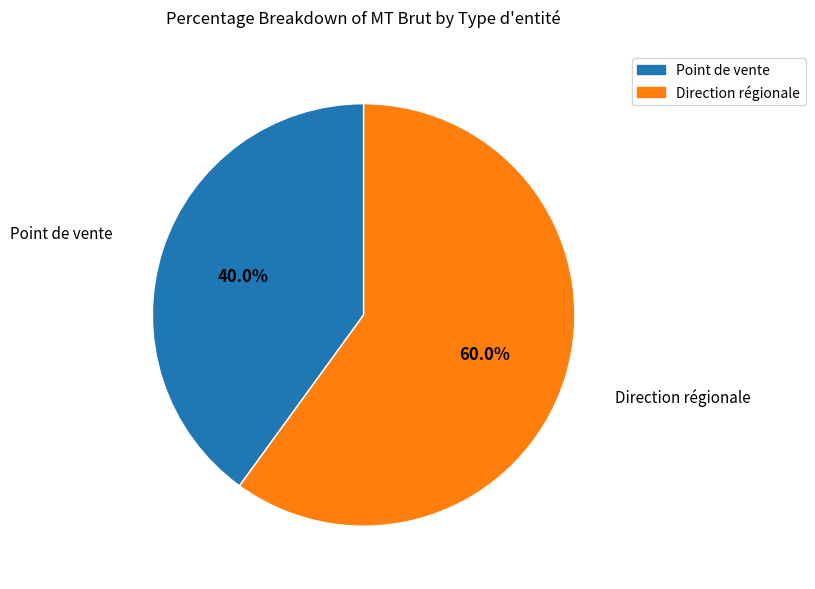

True or false: Direction régionale accounts for 50% of the total.

False